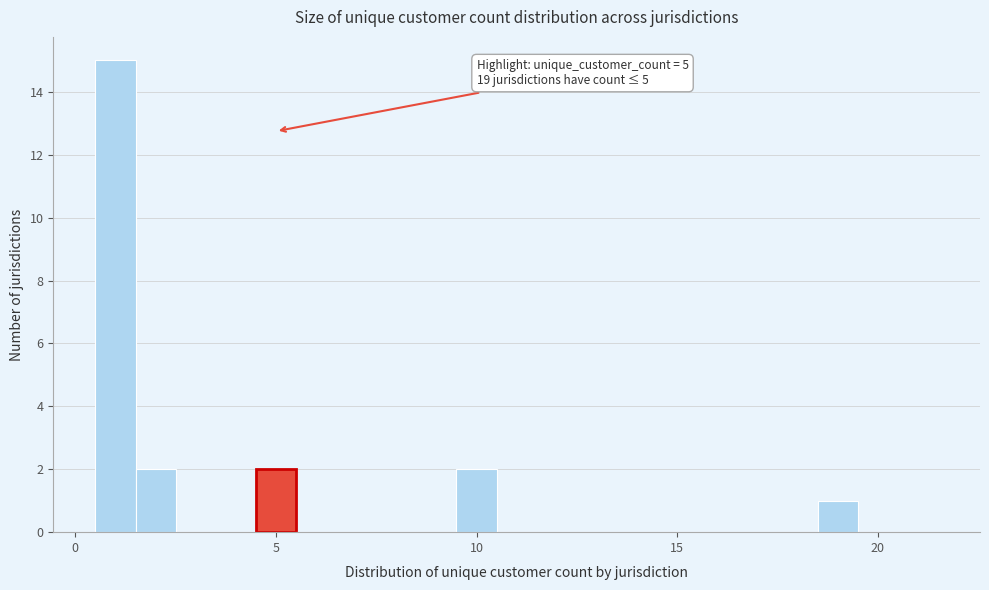

Read against the x-axis, roughly where is the centre of the tallest bar?

1.0